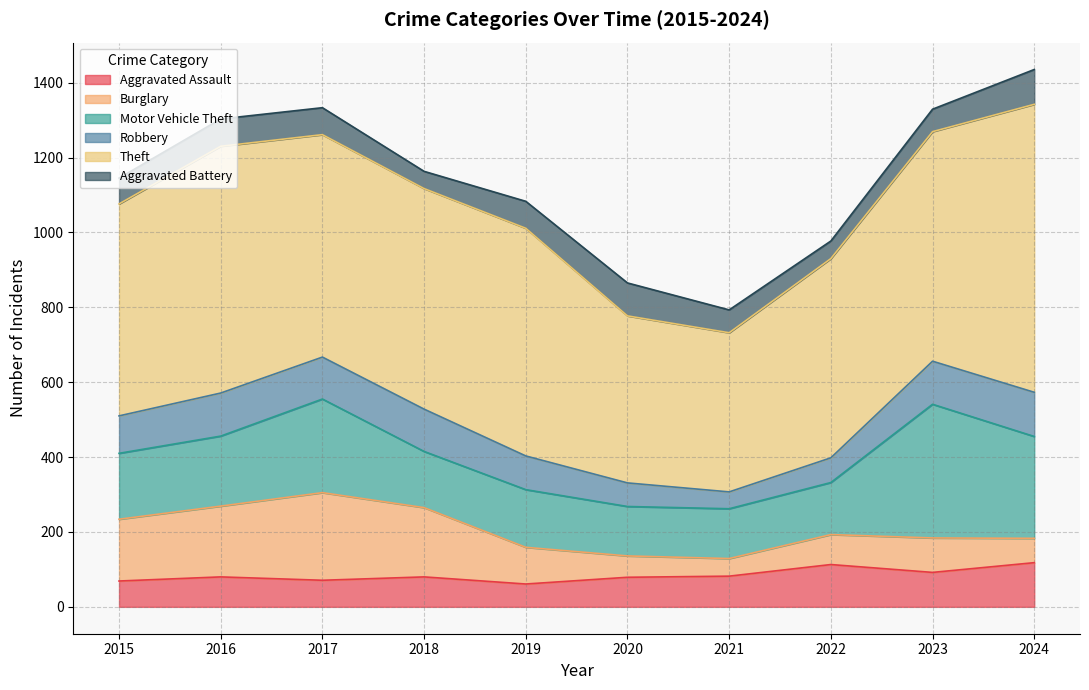

True or false: Motor Vehicle Theft has a value of 272 at 2024.

True